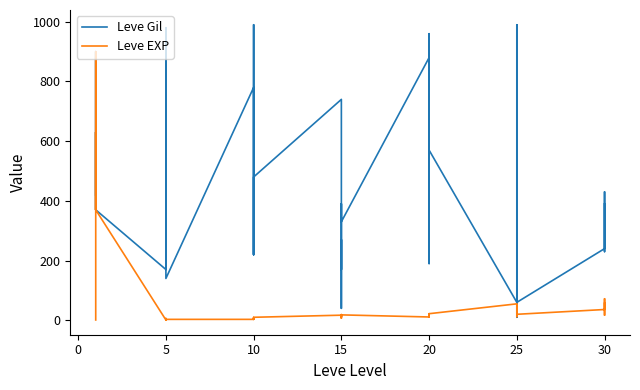

True or false: Leve Gil has more than 2 points higher than both neighbors.

True